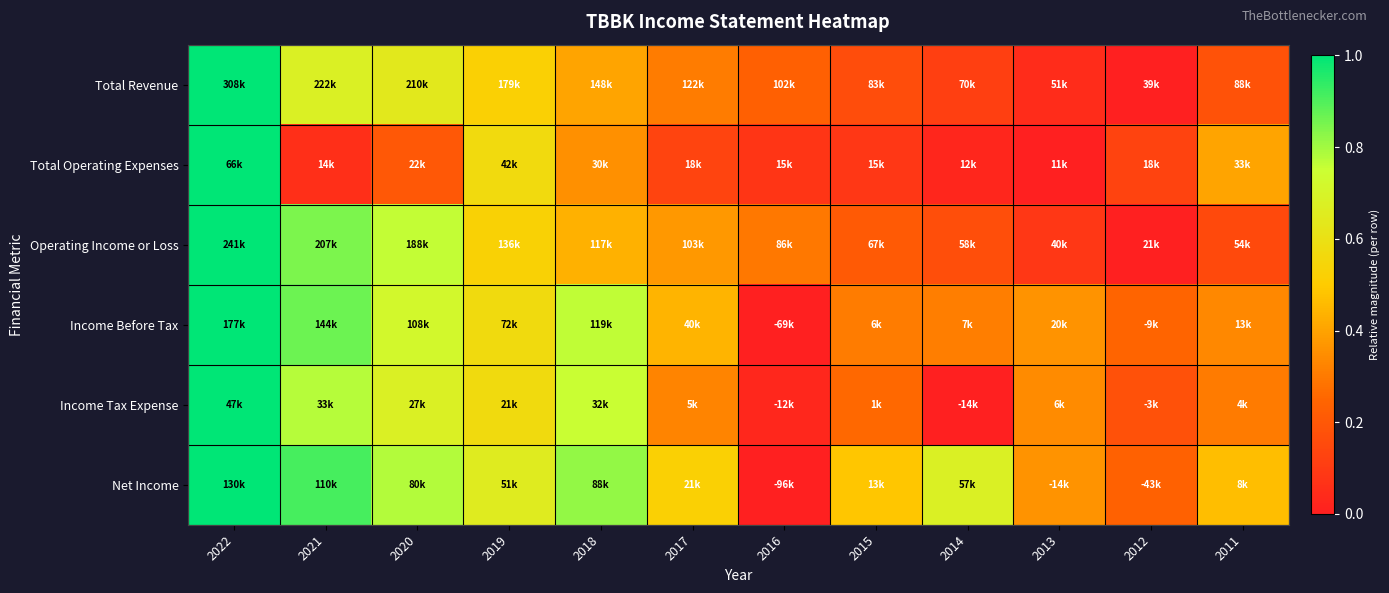

How many data points does each series have?

12